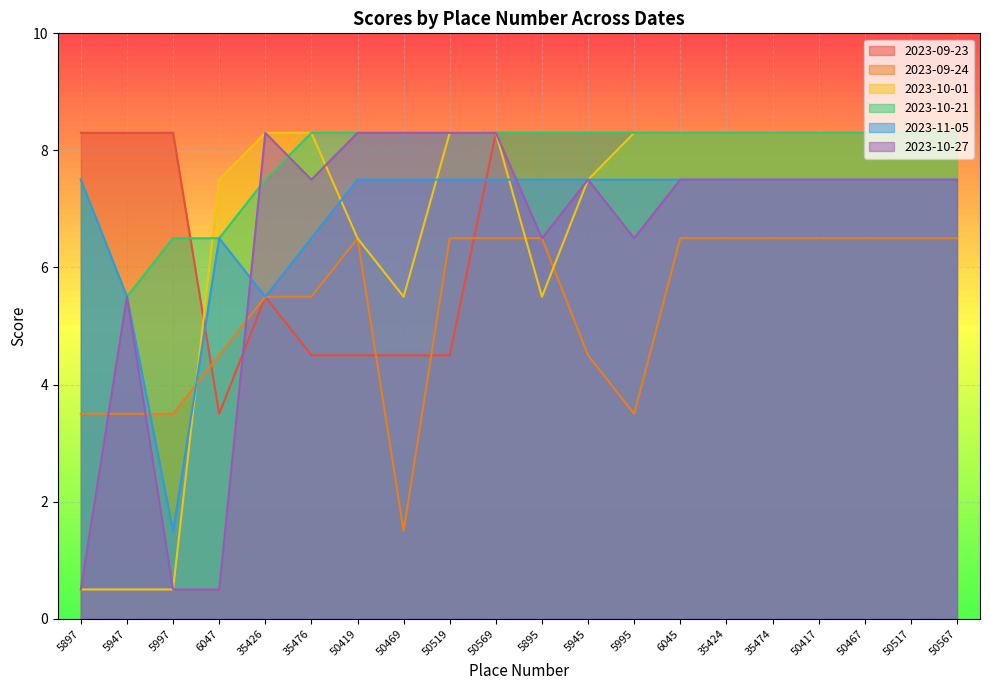

How many lines are shown in the chart?

6